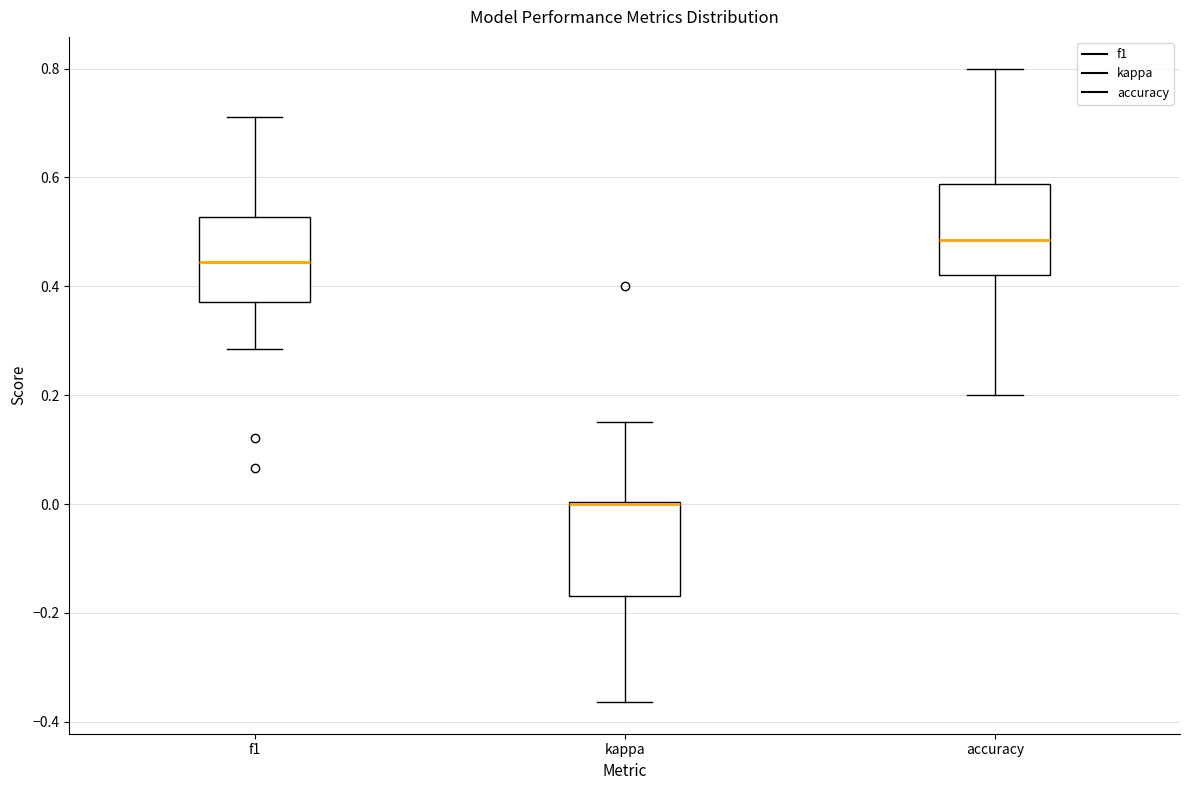

Reading left to right, read every box against the y-axis: the position of its median line, the range the box covers, and the ends of its whiskers. The values are not printed on the chart, so give them approximately, as read against the axis.

f1: median 0.44, box 0.38 to 0.52, whiskers 0.28 to 0.72
kappa: median 0.00 (drawn on the box's upper edge), box -0.16 to 0.00, whiskers -0.36 to 0.16
accuracy: median 0.48, box 0.42 to 0.58, whiskers 0.20 to 0.80